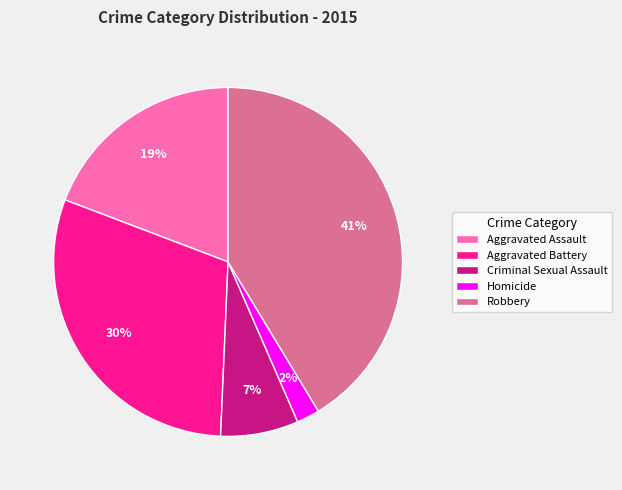

Approximately how many times larger is the value at Criminal Sexual Assault compared to Aggravated Assault?

0.4